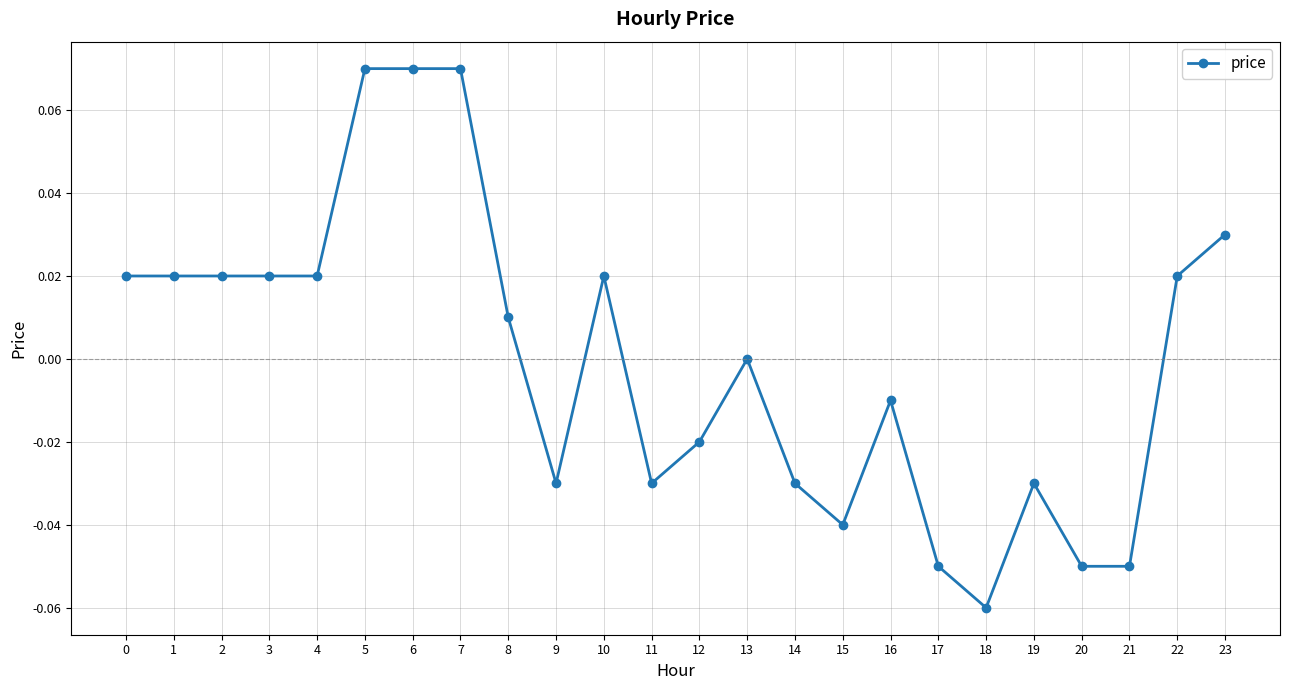

Between 16 and 12, which is larger?

16